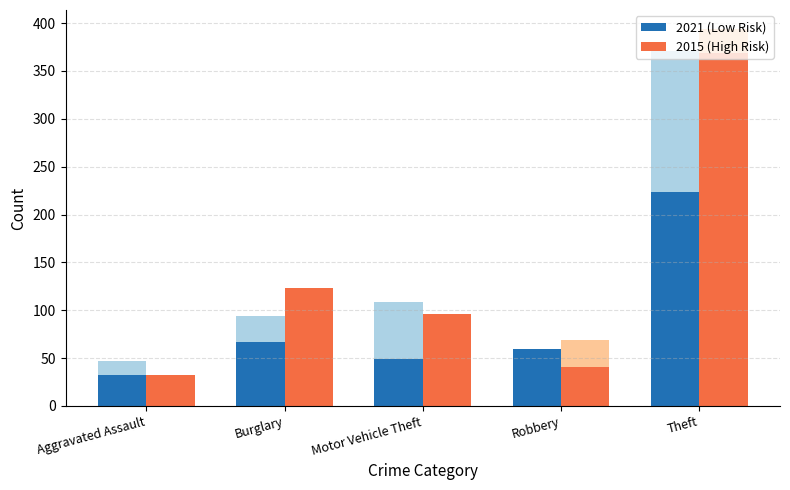

List the series in order of their overall mean, lowest first.

2021 (Low Risk), 2015 (High Risk)